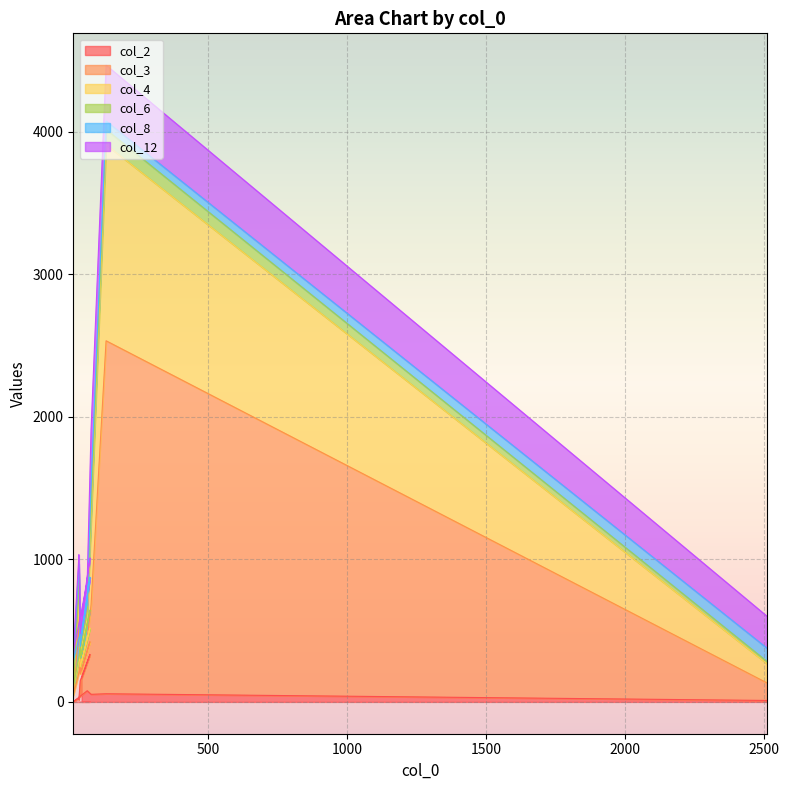

Which label corresponds to the largest value in the chart?

132